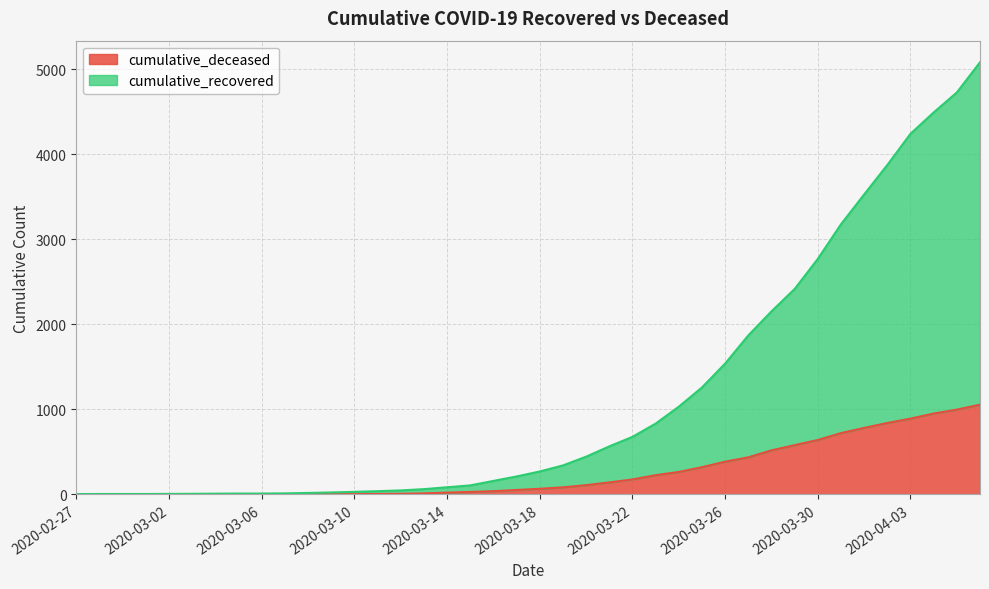

What are all the series names shown in the legend?

cumulative_deceased, cumulative_recovered